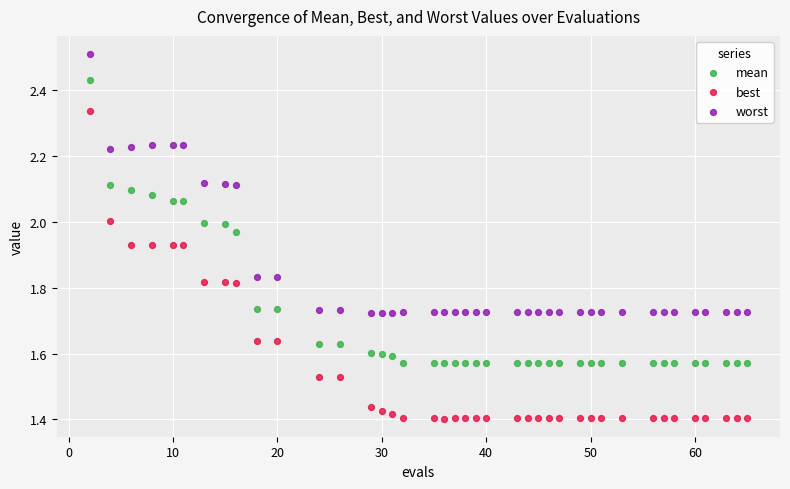

What are all the series names shown in the legend?

mean, best, worst